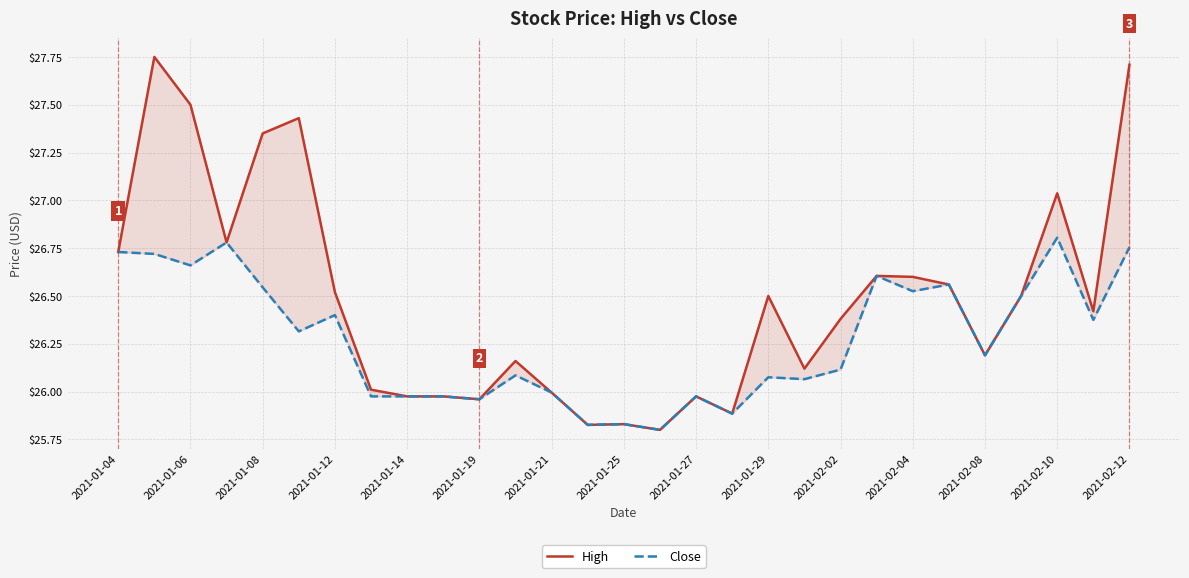

True or false: Close has a value of 25.8 at 15.

True